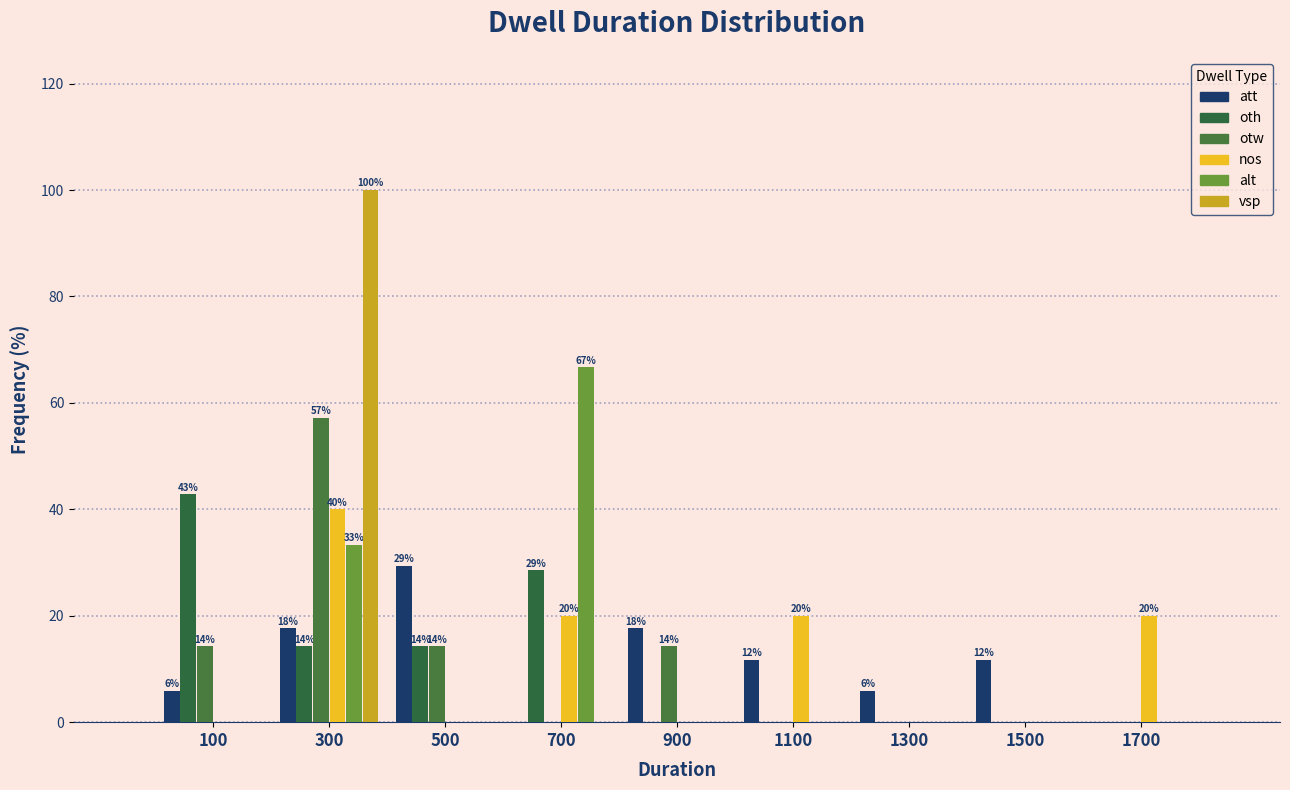

In the nos series, which range on the x-axis has the tallest bar?

200 to 400